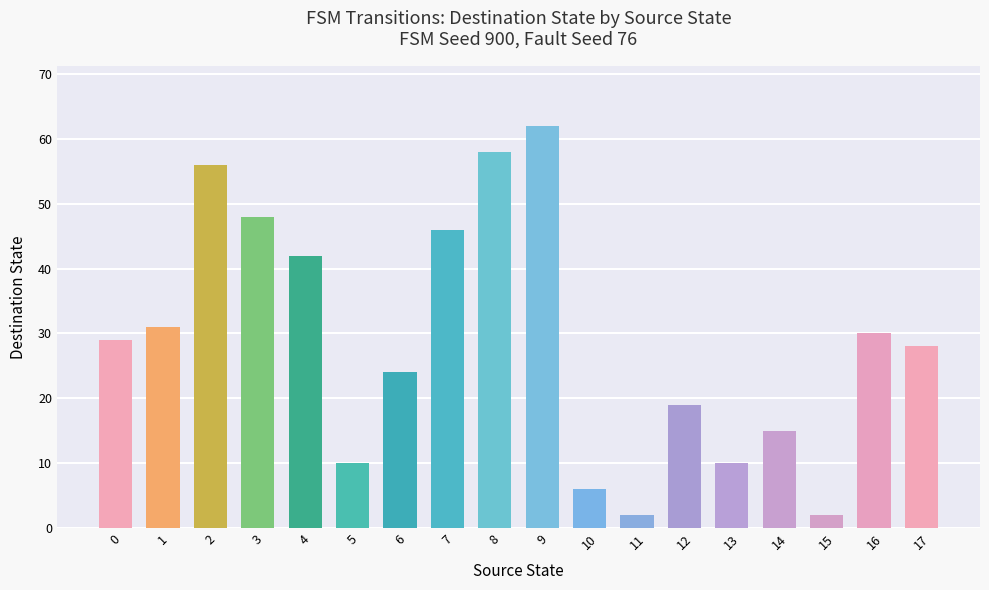

Which has a higher value, 7 or 6?

7